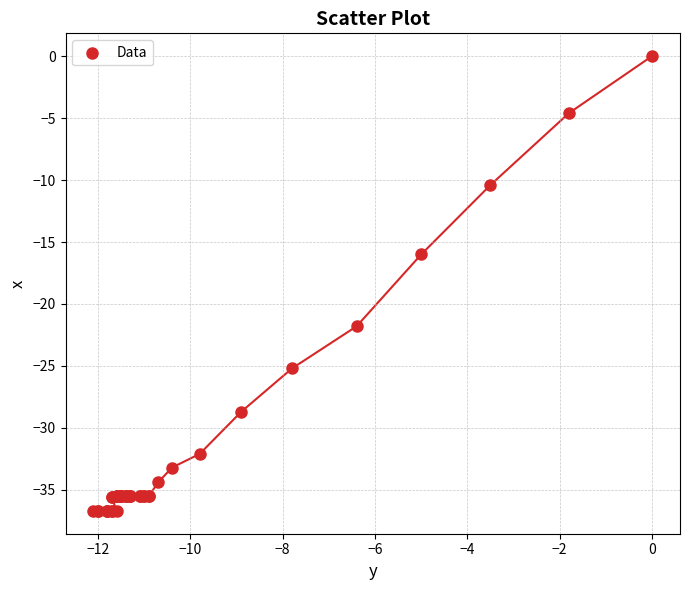

What Y value in the scatter plot is closest to -18?

-16.0